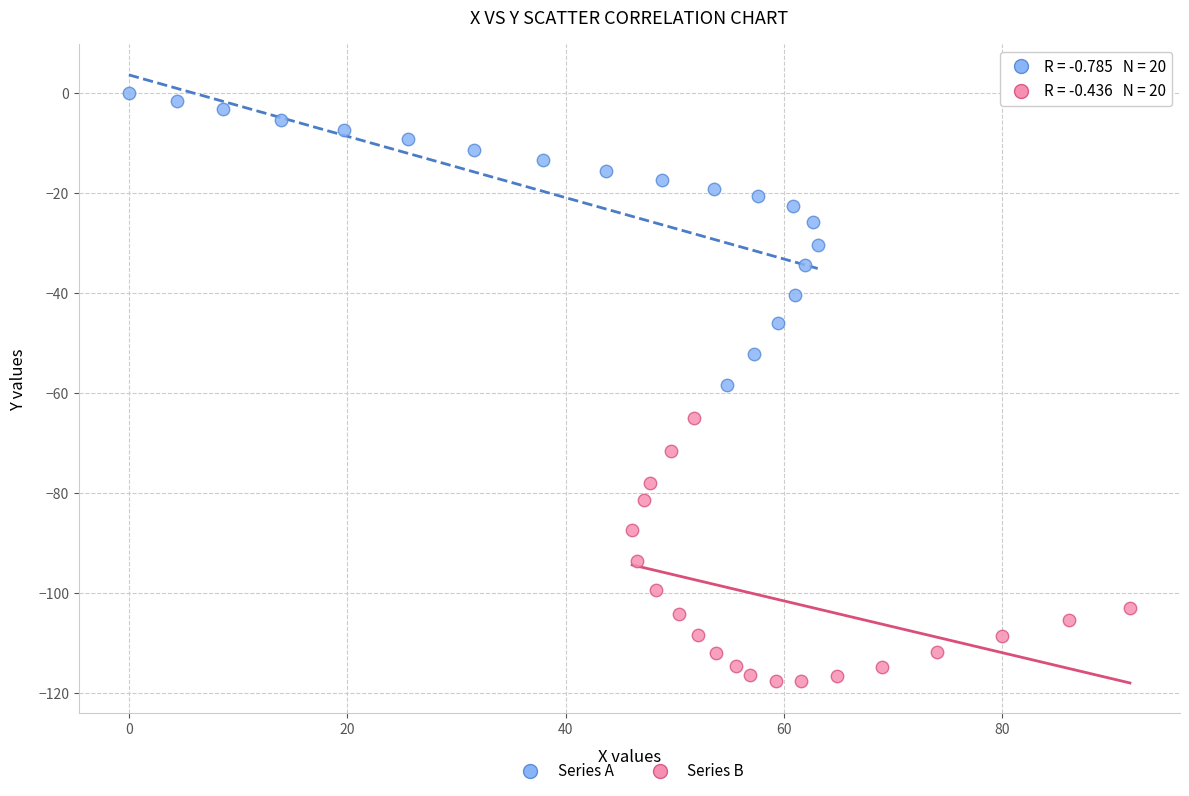

Which series has the largest Y range (max minus min)?

Series A